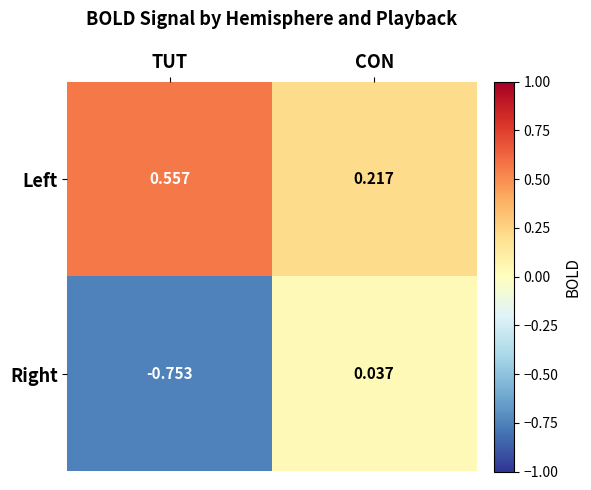

How many categories are shown in the chart?

2